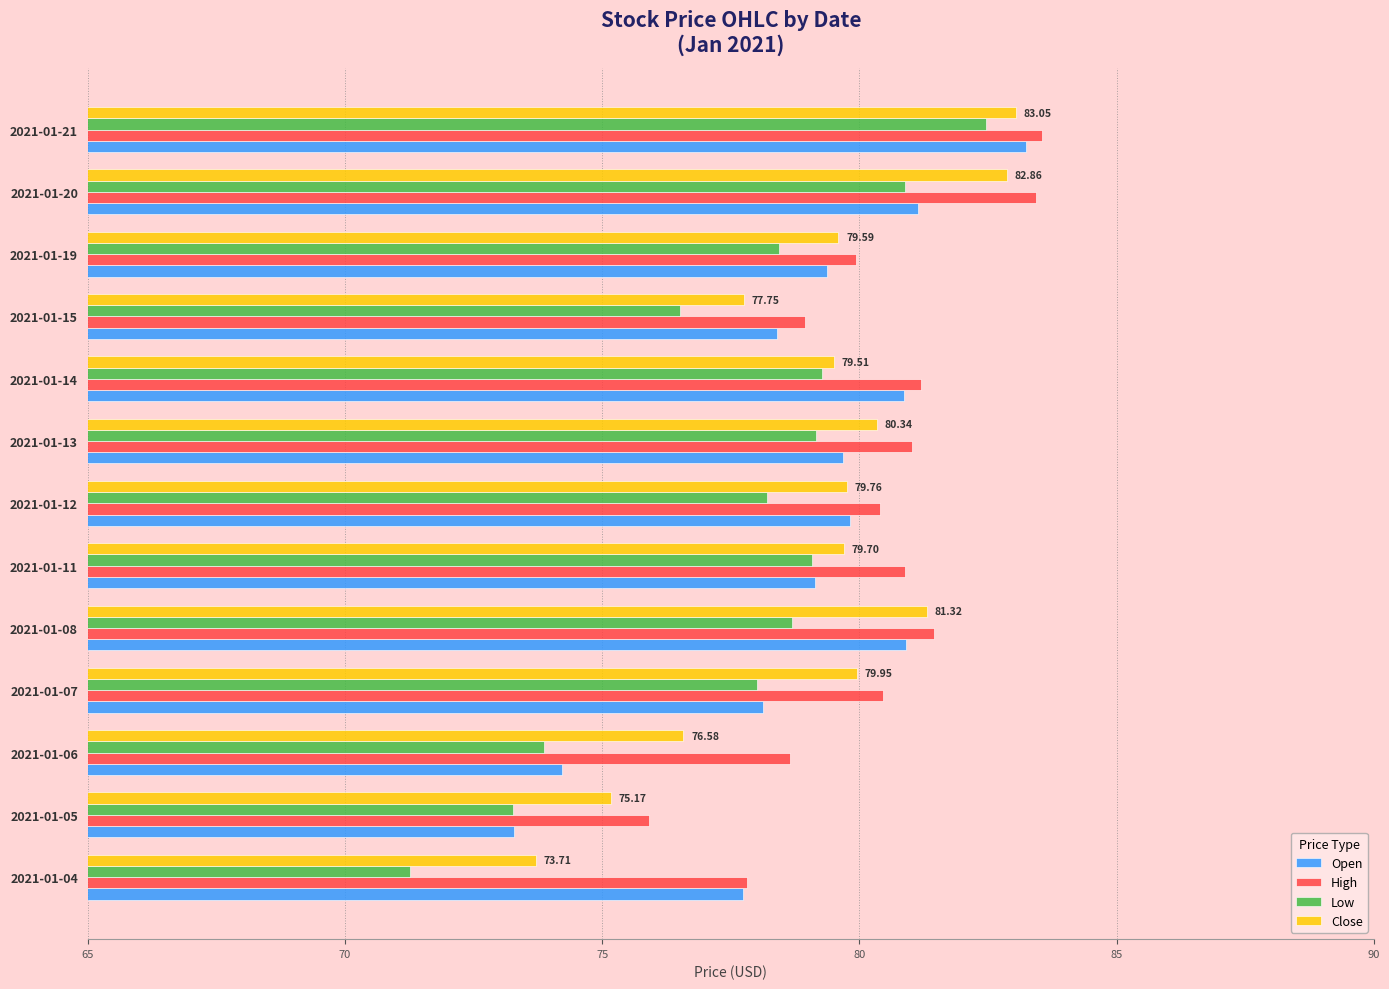

What is the difference between the Close values at 2021-01-15 and 2021-01-05?

2.6